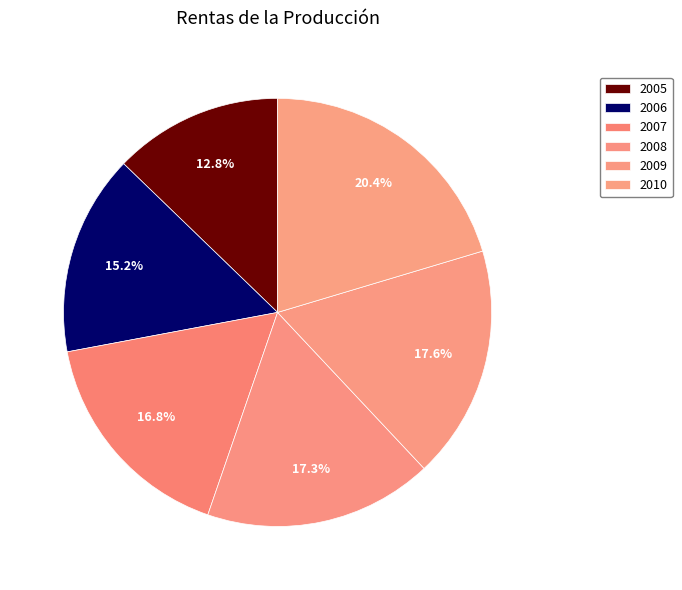

How many segments does this pie chart have?

6